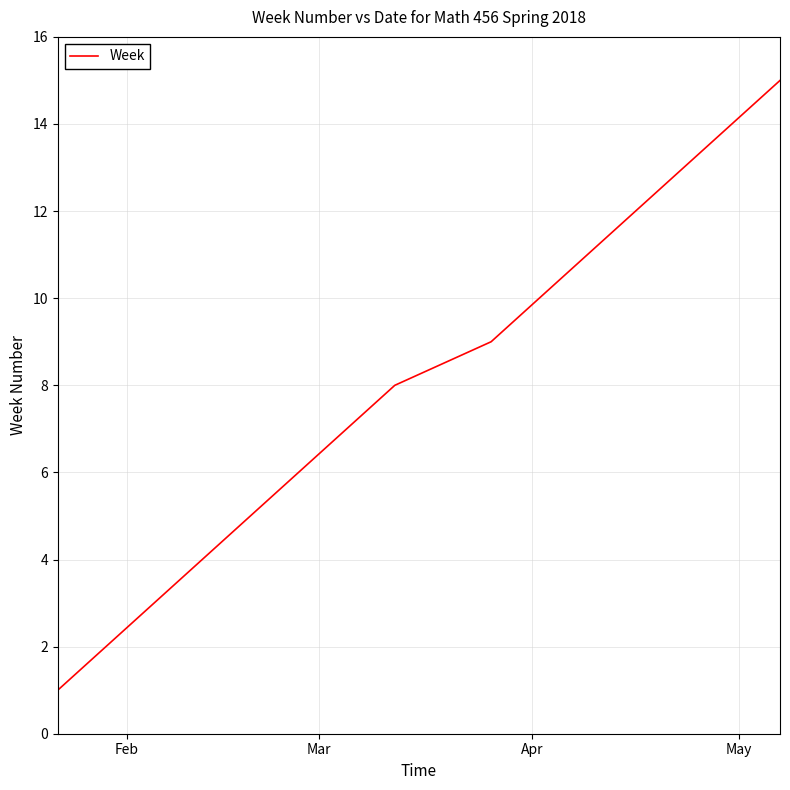

What is the maximum value shown in the chart?

15